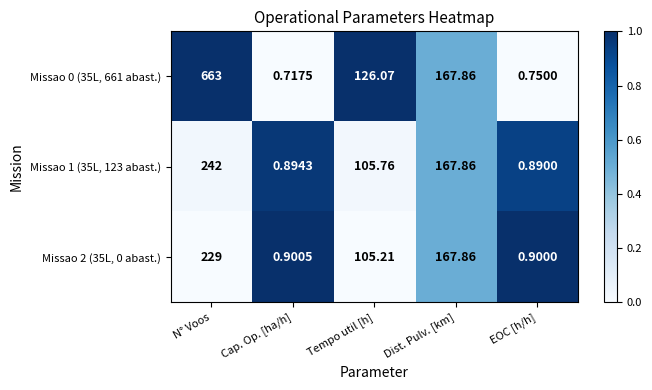

Rank the series at EOC [h/h] from lowest to highest value.

Missao 0 (35L, 661 abast.), Missao 1 (35L, 123 abast.), Missao 2 (35L, 0 abast.)